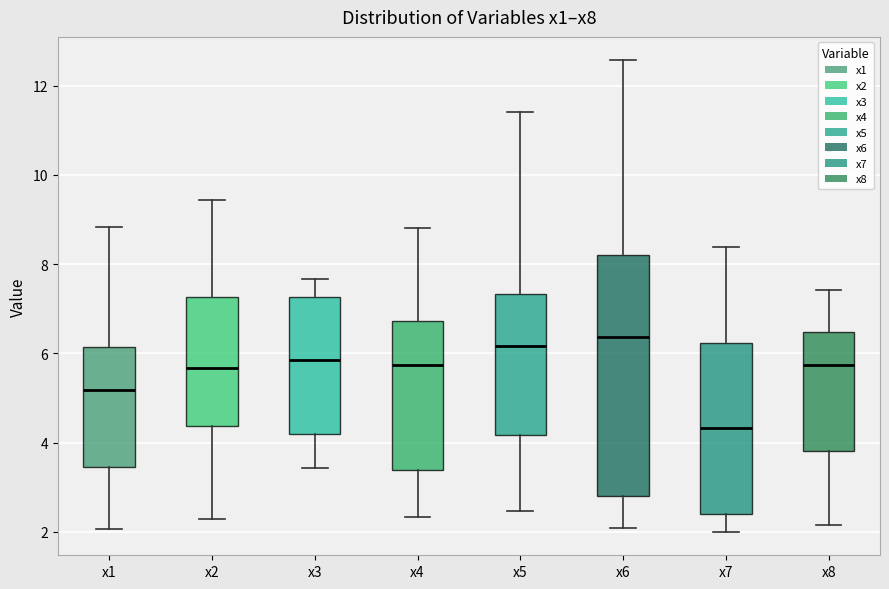

Reading left to right, read every box against the y-axis: the position of its median line, the range the box covers, and the ends of its whiskers. The values are not printed on the chart, so give them approximately, as read against the axis.

x1: median 5.2, box 3.4 to 6.2, whiskers 2.0 to 8.8
x2: median 5.6, box 4.4 to 7.2, whiskers 2.2 to 9.4
x3: median 5.8, box 4.2 to 7.2, whiskers 3.4 to 7.6
x4: median 5.8, box 3.4 to 6.8, whiskers 2.4 to 8.8
x5: median 6.2, box 4.2 to 7.4, whiskers 2.4 to 11.4
x6: median 6.4, box 2.8 to 8.2, whiskers 2.0 to 12.6
x7: median 4.4, box 2.4 to 6.2, whiskers 2.0 to 8.4
x8: median 5.8, box 3.8 to 6.4, whiskers 2.2 to 7.4